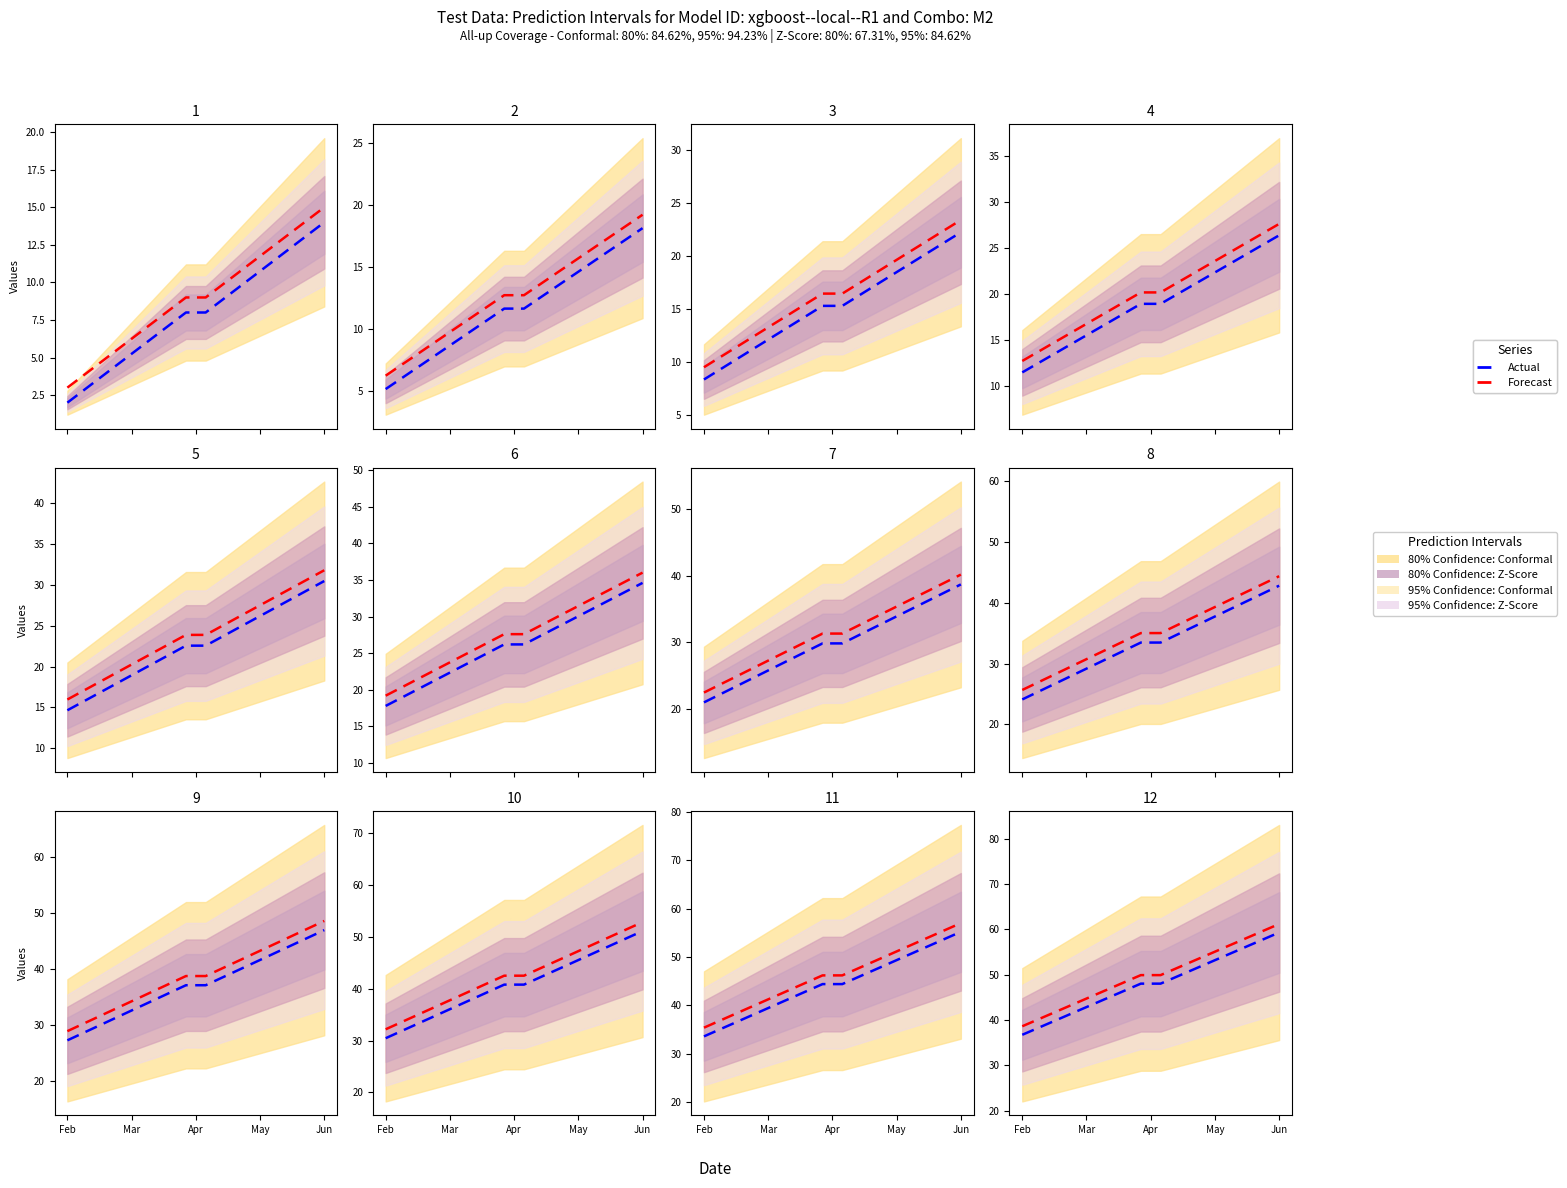

What is the greatest value displayed?

61.2